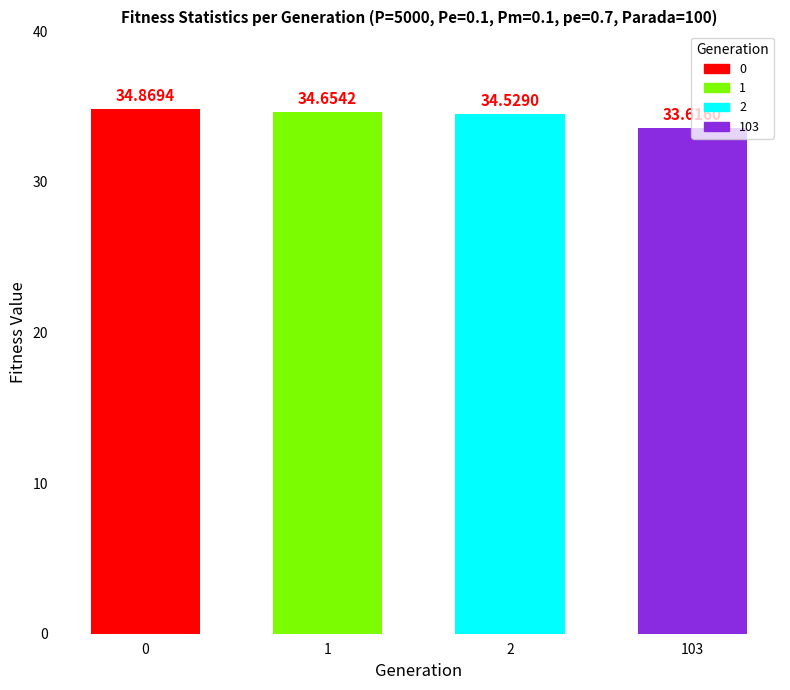

Is it true that the value at 1 is 34.7?

True